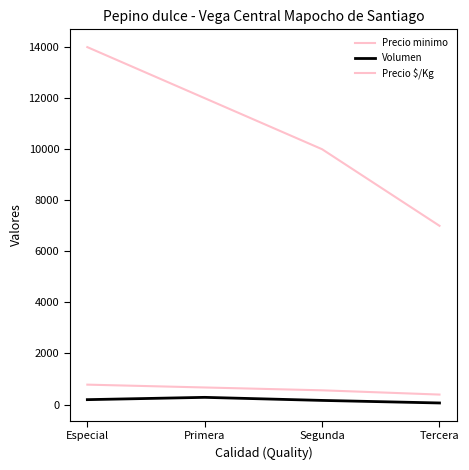

How many data points in Volumen are less than 190?

2